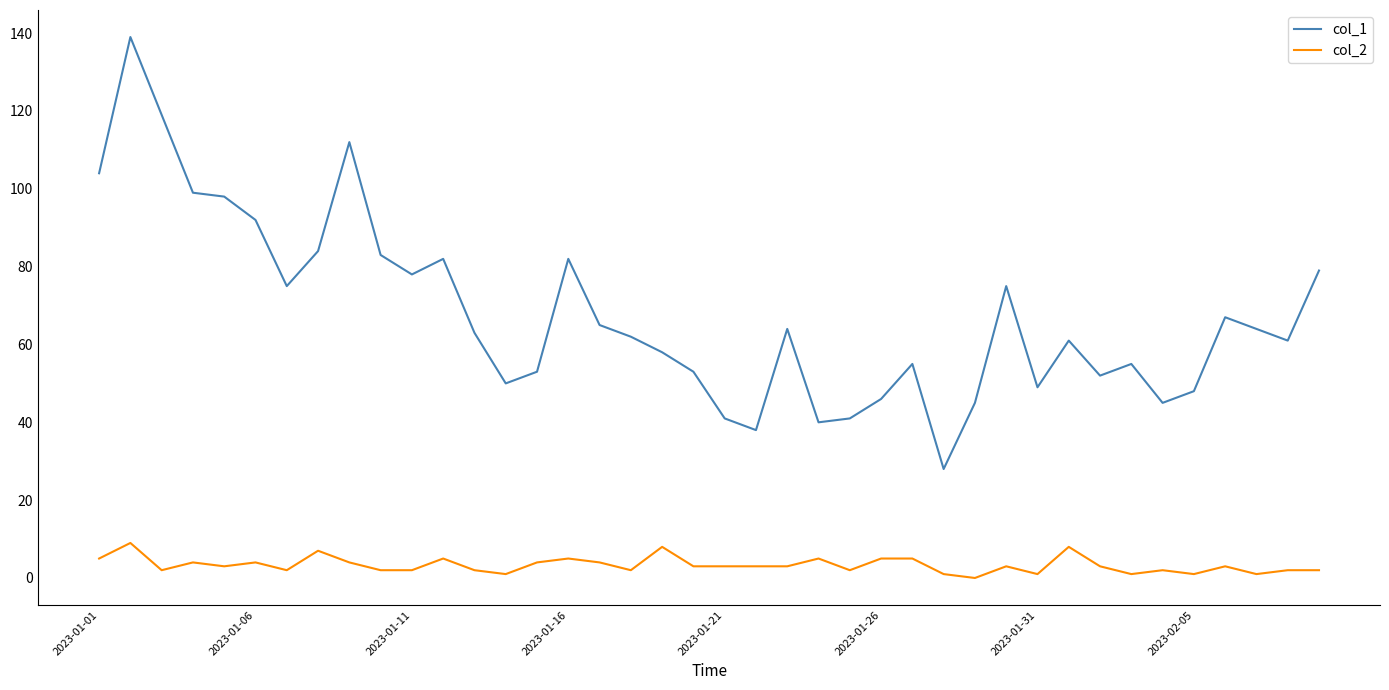

Which series has the largest range (max minus min)?

col_1